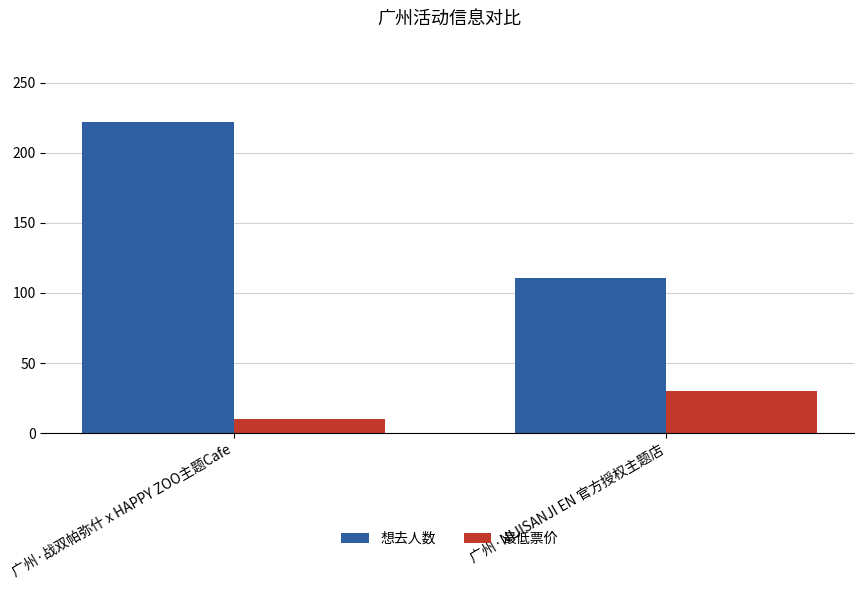

What is the approximate value of 想去人数 at 广州·战双帕弥什 x HAPPY ZOO主题Cafe?

222